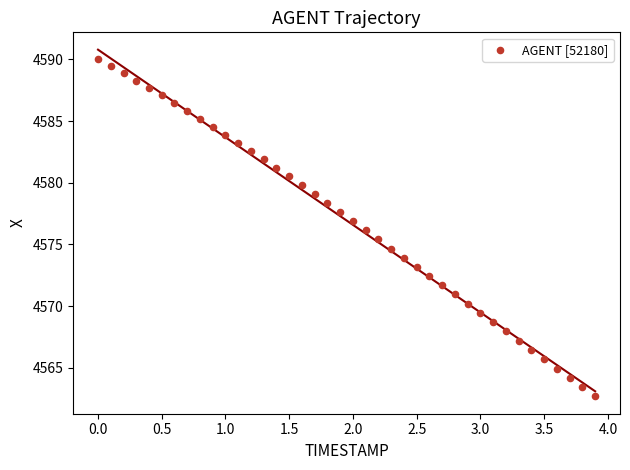

What is the range of Y values (max minus min)?

27.3